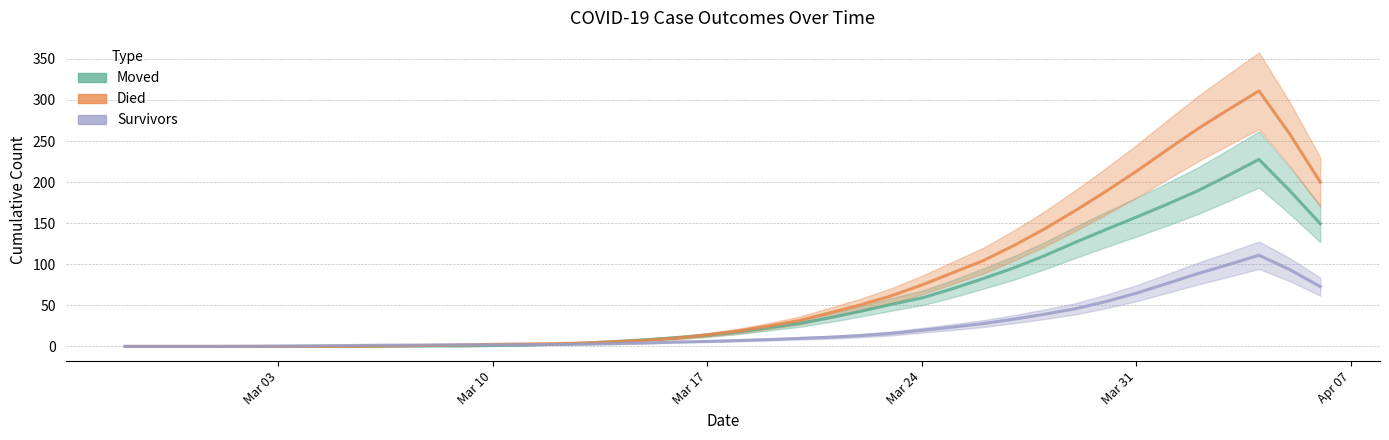

True or false: survivors and died intersect in this chart.

False